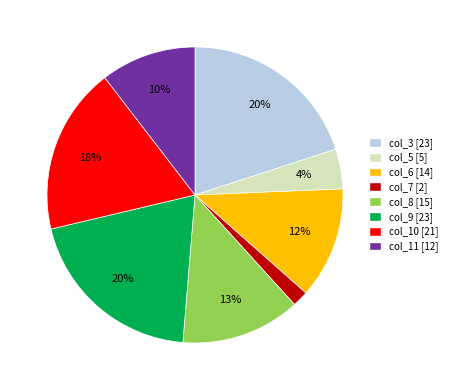

To the nearest percent, what is the average slice percentage?

12%